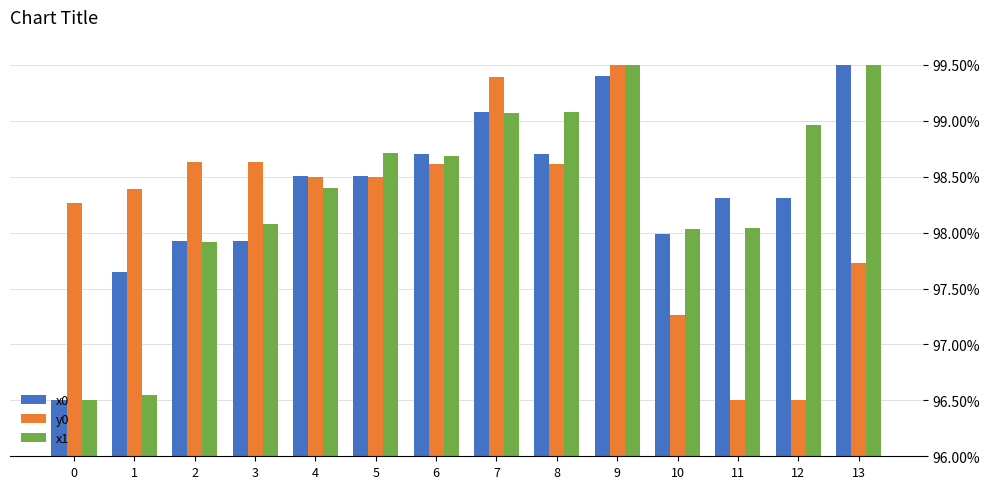

The value of x1 at 13 is 139.7. True or false?

False